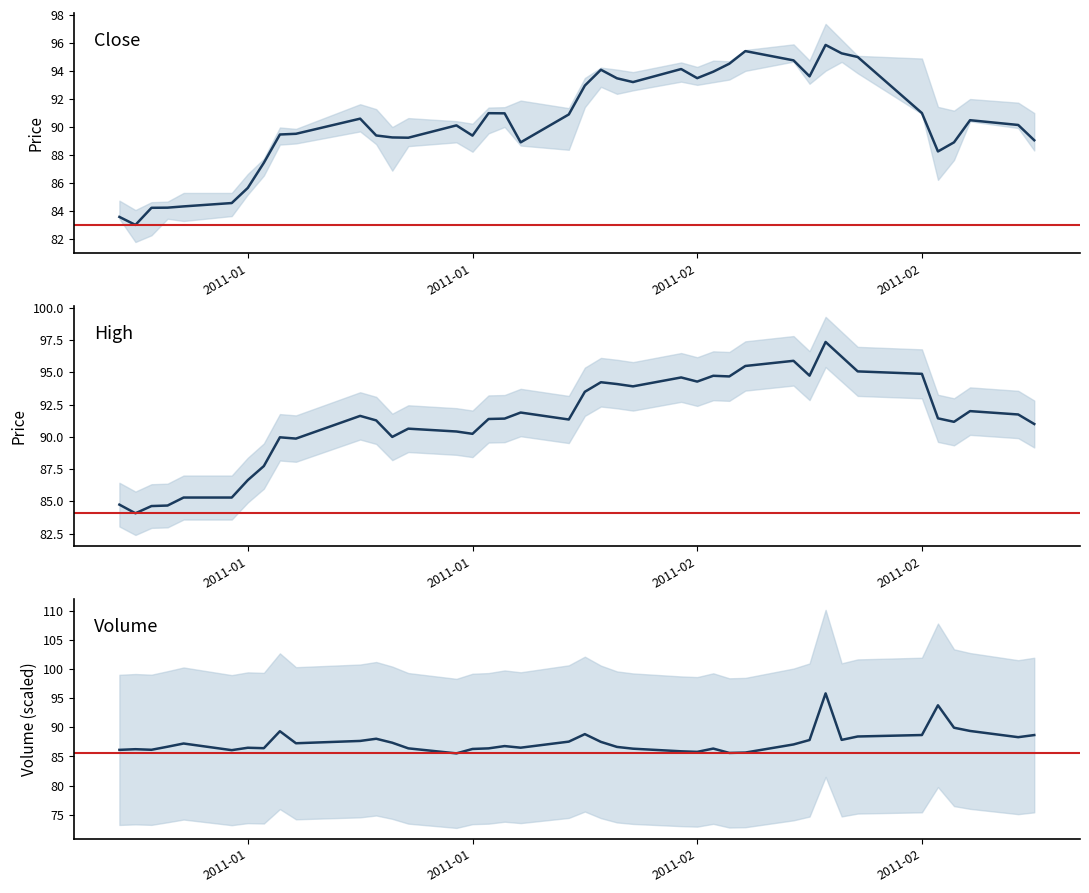

Rank the series by their maximum value, from highest to lowest.

High, Close, Volume